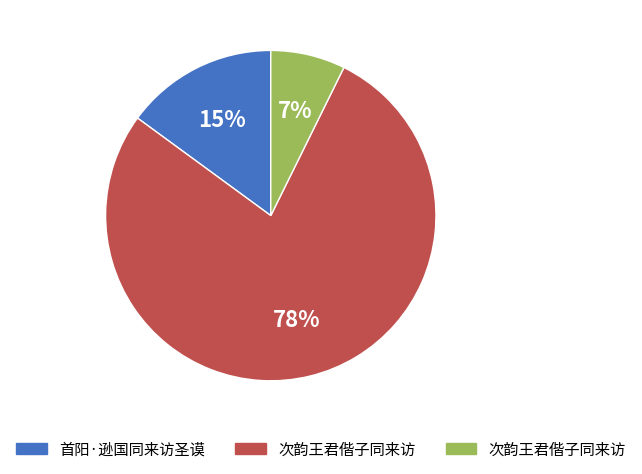

Is there a majority slice in this chart?

Yes